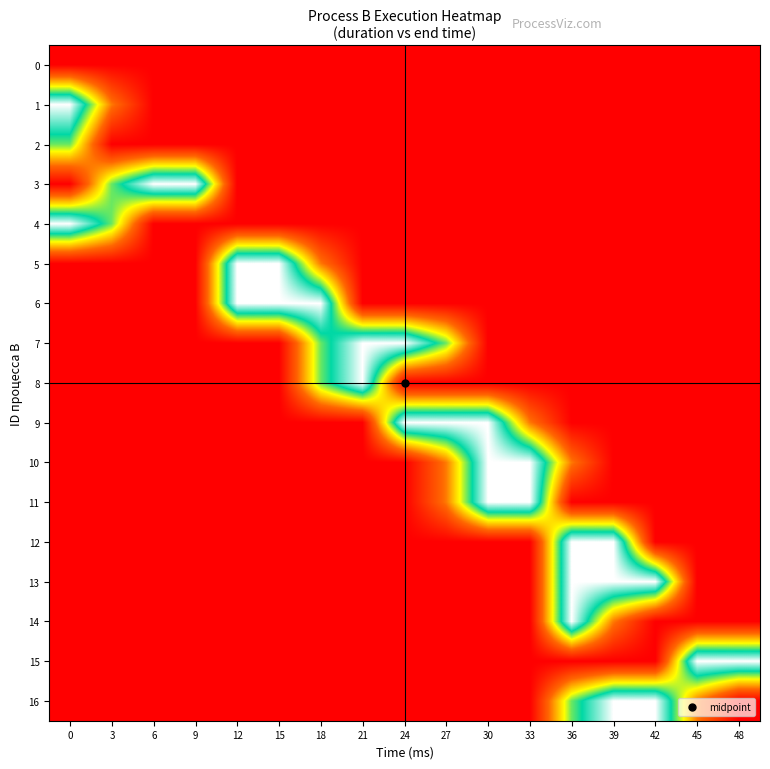

At which category is the sum across all series the highest?

36